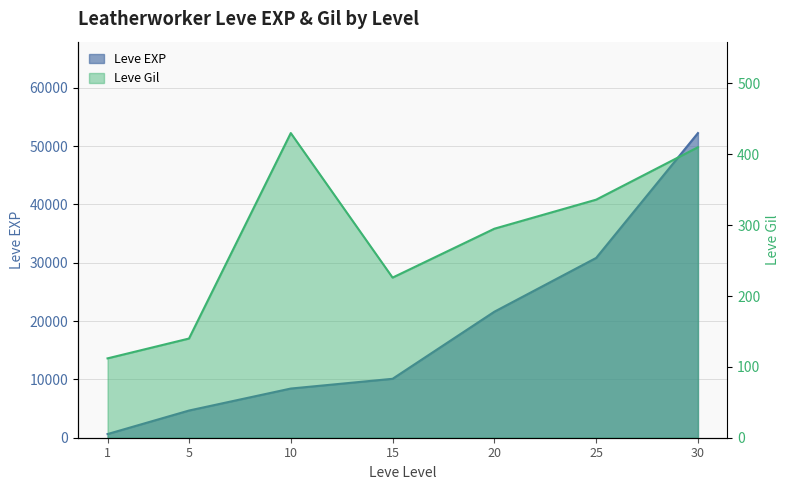

At 5, list the series in order from largest to smallest.

Leve EXP, Leve Gil